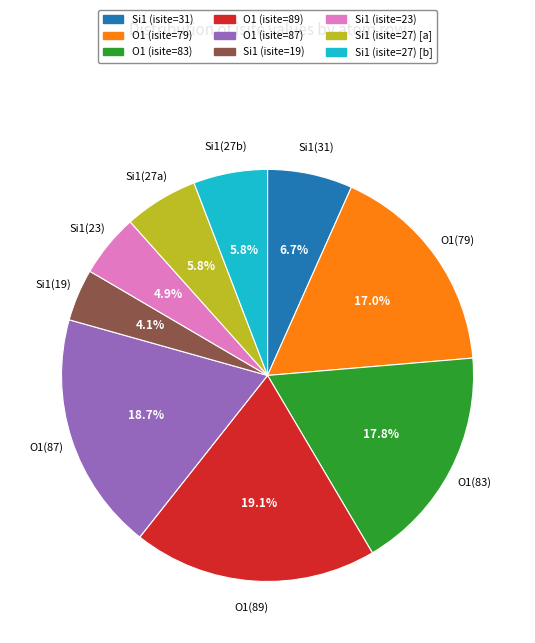

Does any single category account for the majority?

No